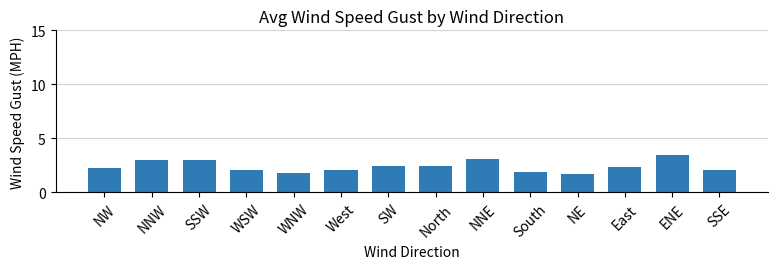

What position from the left is SW?

7